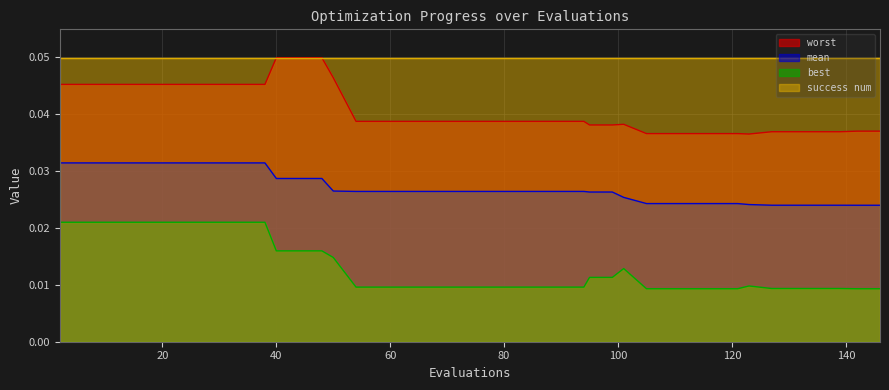

Rank the series by their average value, from lowest to highest.

best, mean, worst, success num